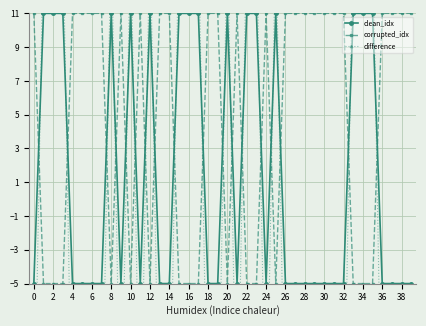

How many distinct data groups are displayed?

3